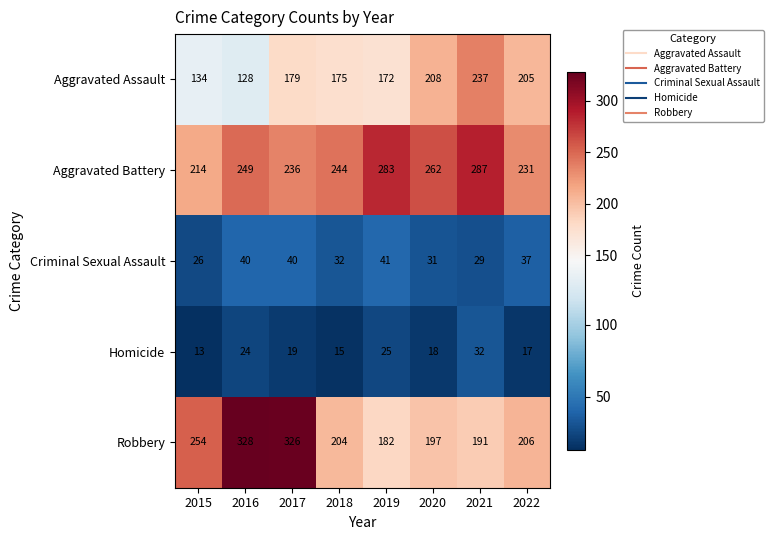

The value of Aggravated Assault at 2016 is 128. True or false?

True